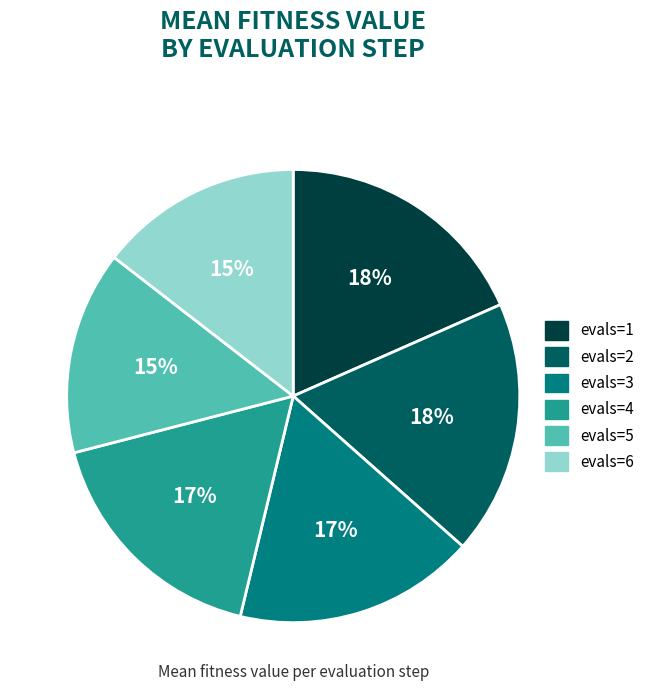

Is it true that evals=5 is 15% of the pie?

True